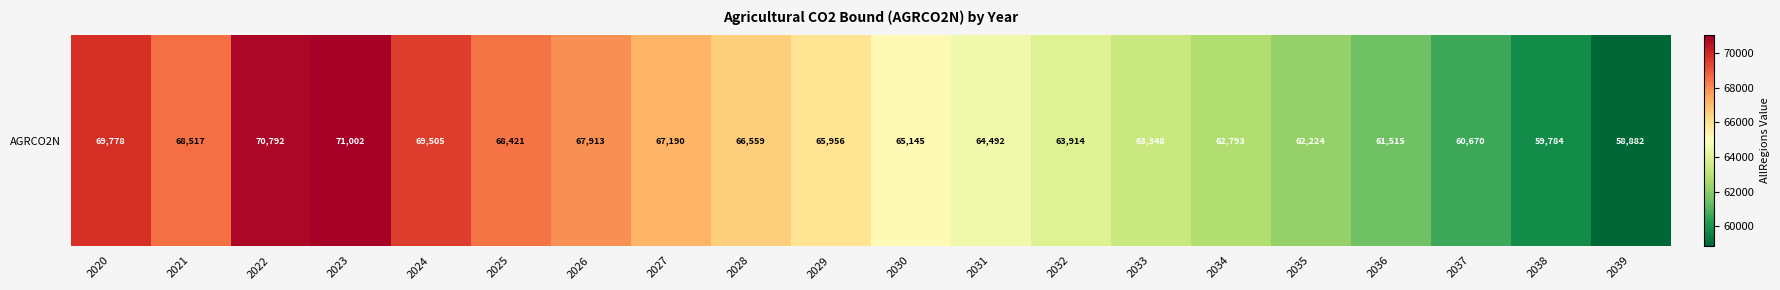

What is the change in value from 2025 to 2034?

-5628.6